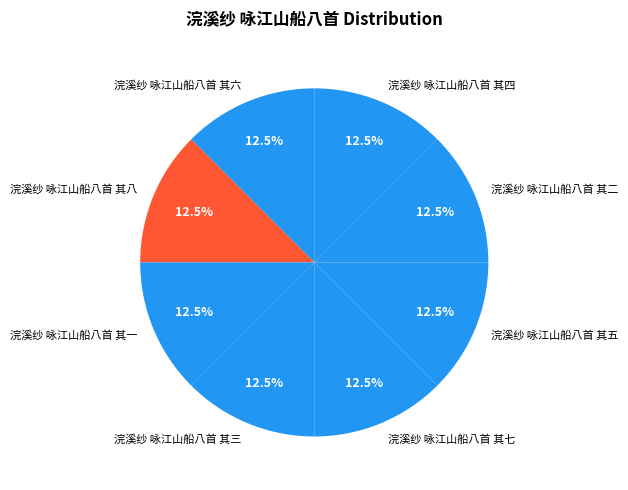

Does 浣溪纱 咏江山船八首 其七 represent more than half of the total?

No